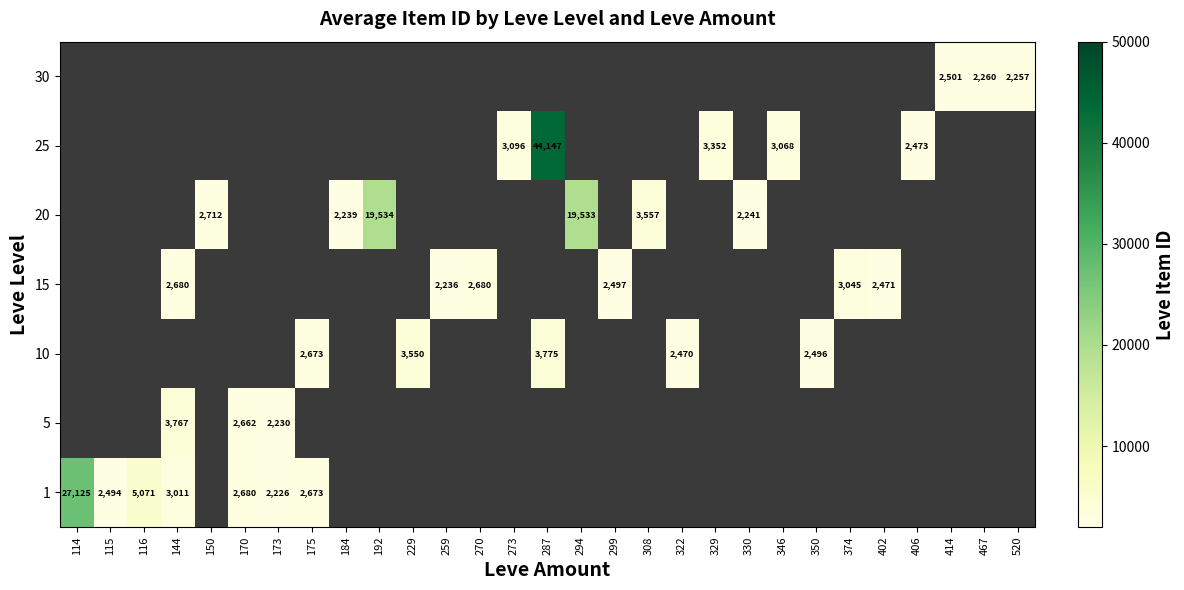

Is it true that 20 equals 1753 at 308?

False